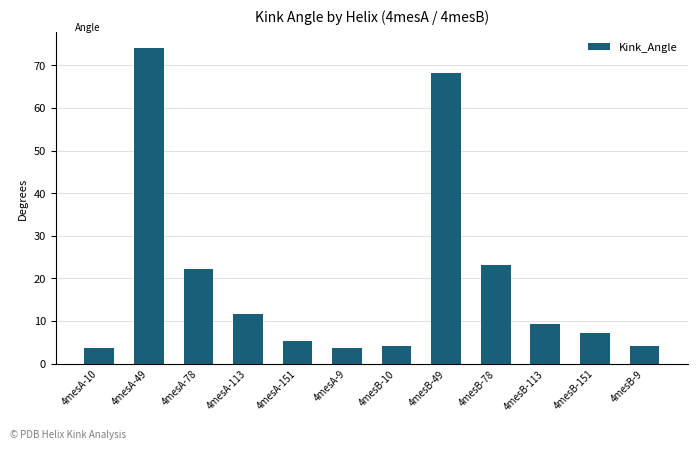

What is the difference between the maximum and minimum values?

70.5